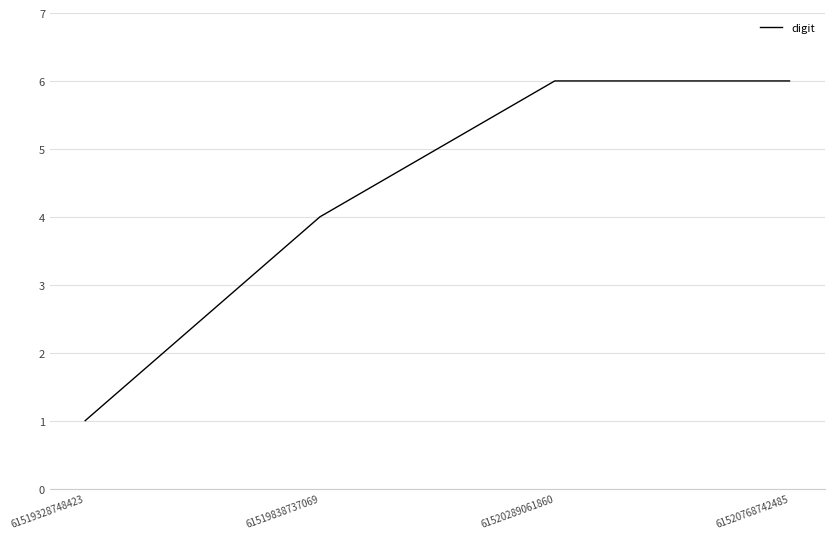

What is the sum of all values?

17